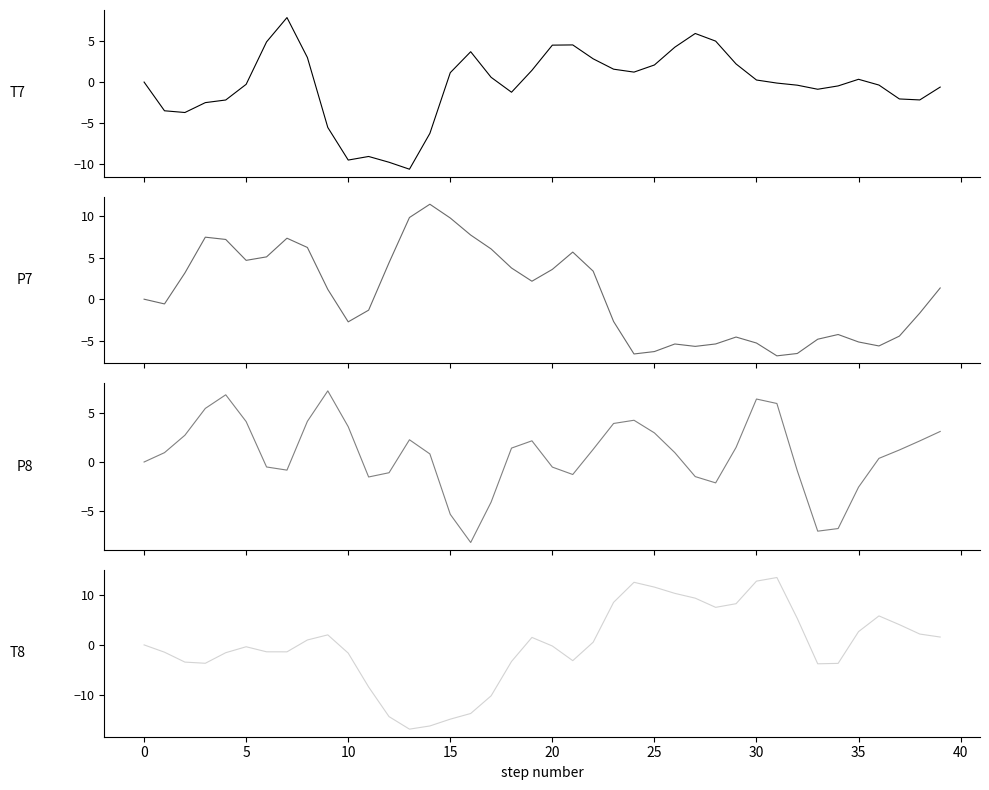

Is the value of T7 at 29 greater than the value of T8 at 18?

Yes